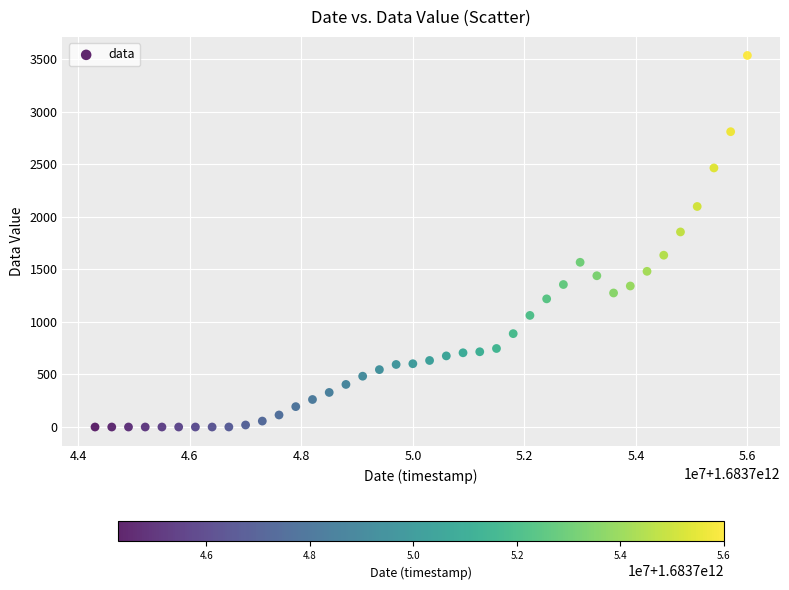

What Y value in the scatter plot is closest to 1767?

1856.0